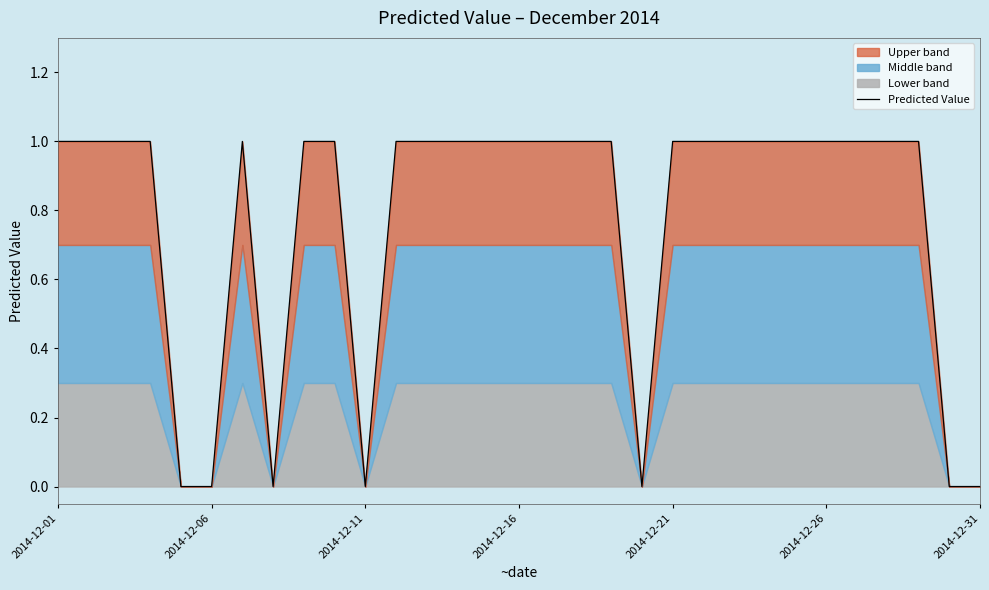

What is the difference between the maximum and minimum values?

1